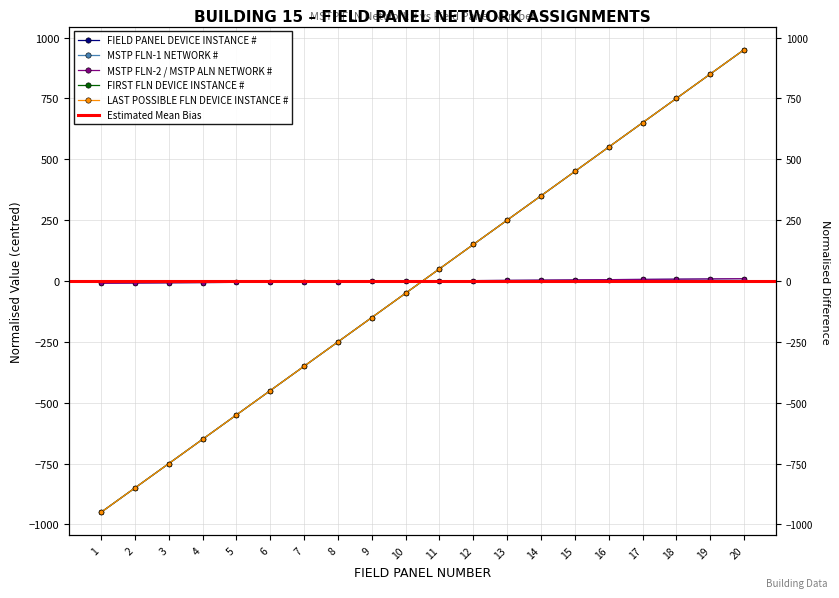

How many values in MSTP FLN-2 / MSTP ALN NETWORK # are below zero?

10